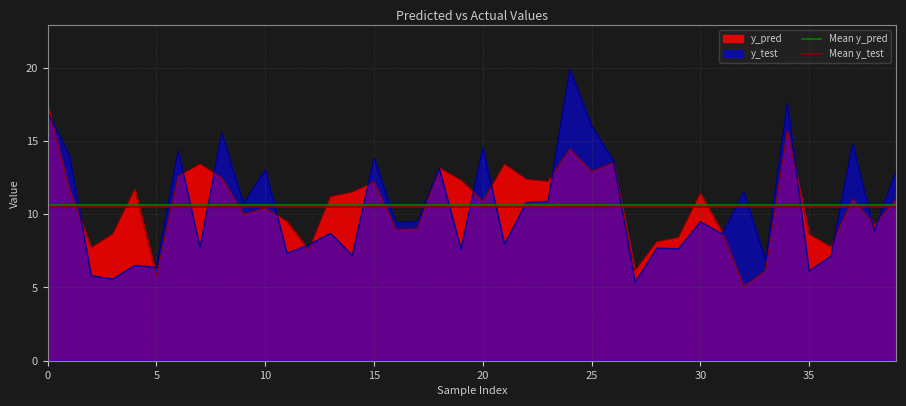

What is the spread (max minus min) of values at 0?

0.1